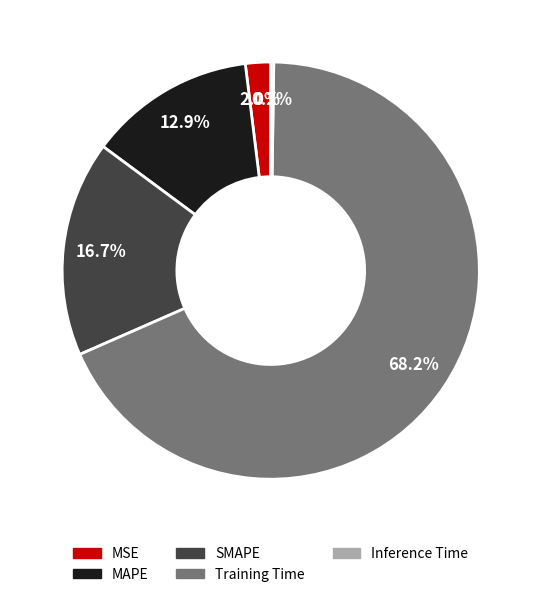

To the nearest percent, what is the difference between the largest and smallest slice percentages?

68%